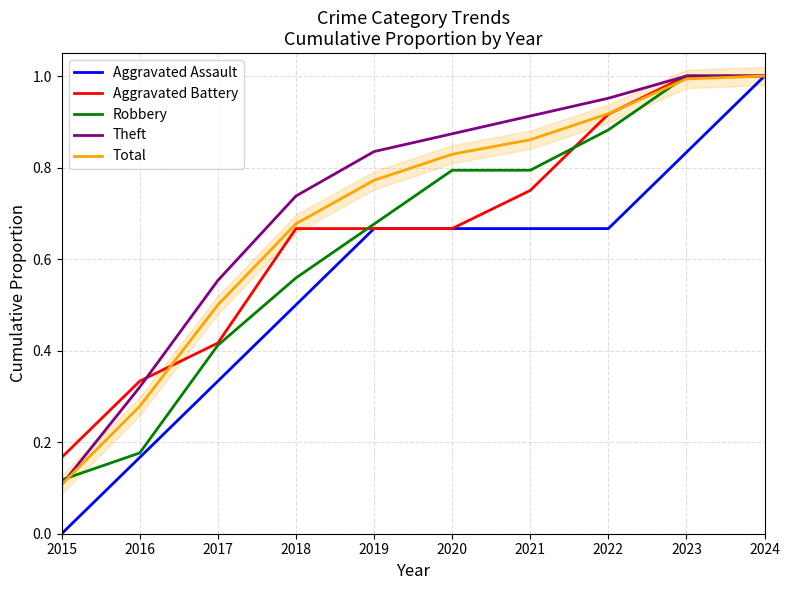

Is this an area chart (filled region under the line)?

No